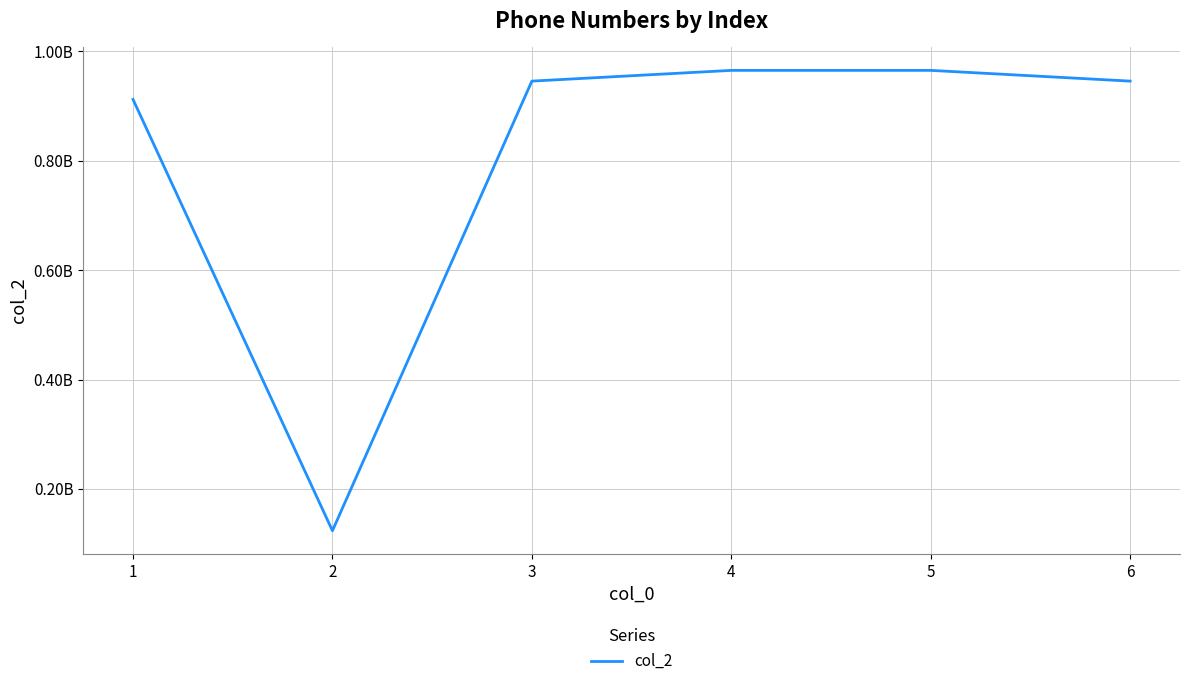

Does the chart display data point markers on the line(s)?

No